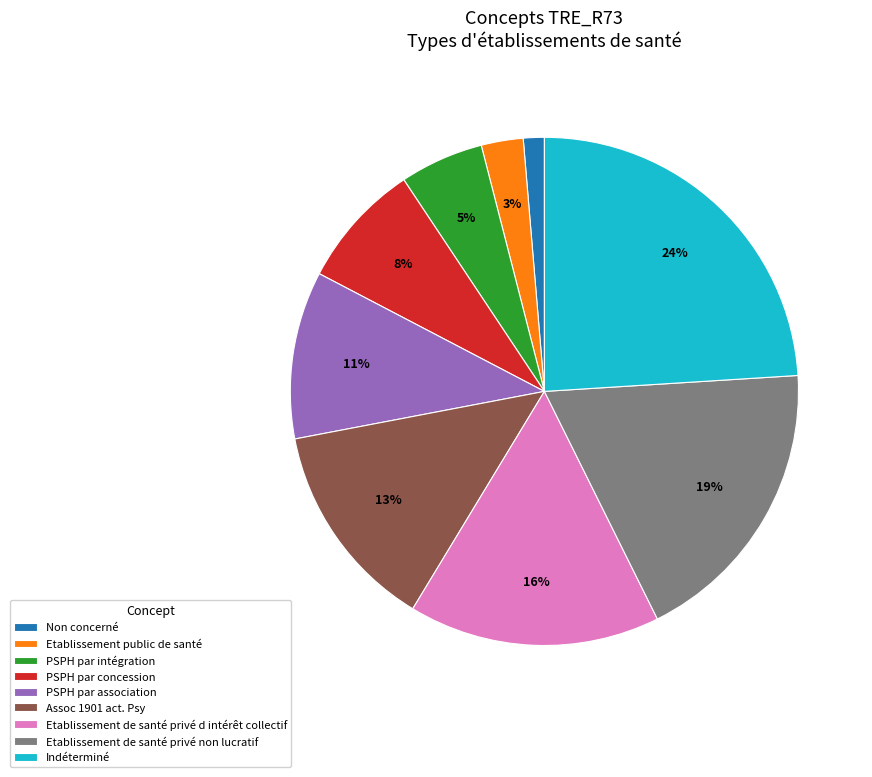

What is the largest slice in the pie chart?

Indéterminé